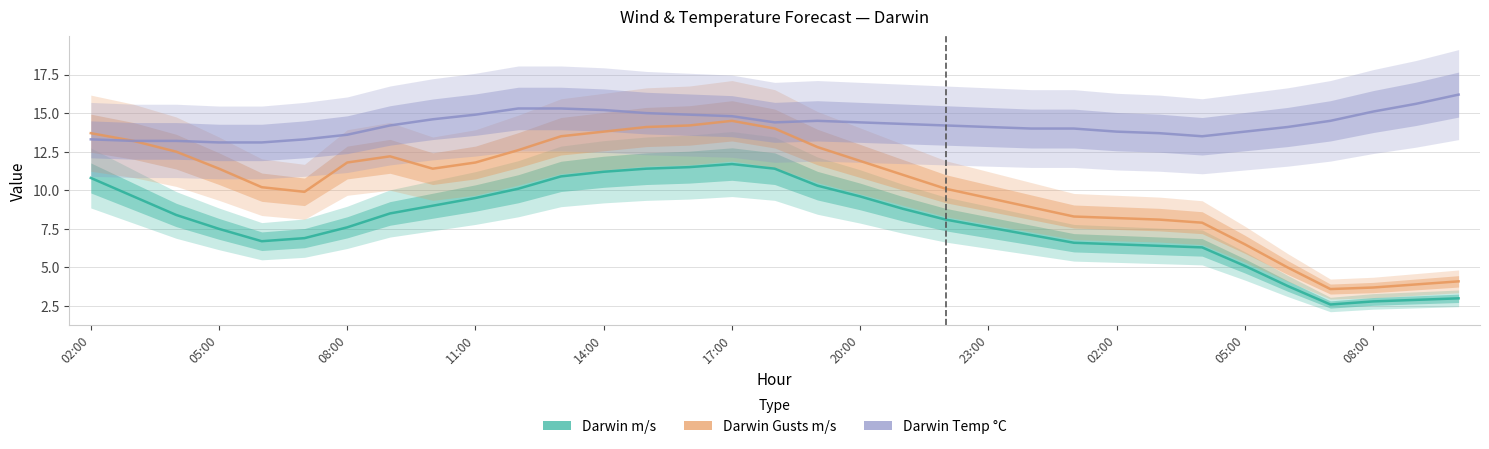

True or false: Darwin m/s and Darwin Temp C cross at least once.

False